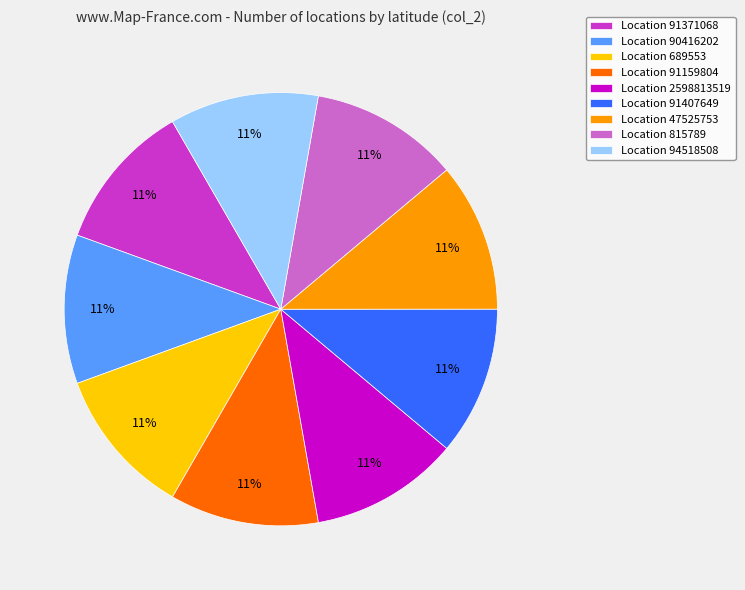

How many segments does this pie chart have?

9